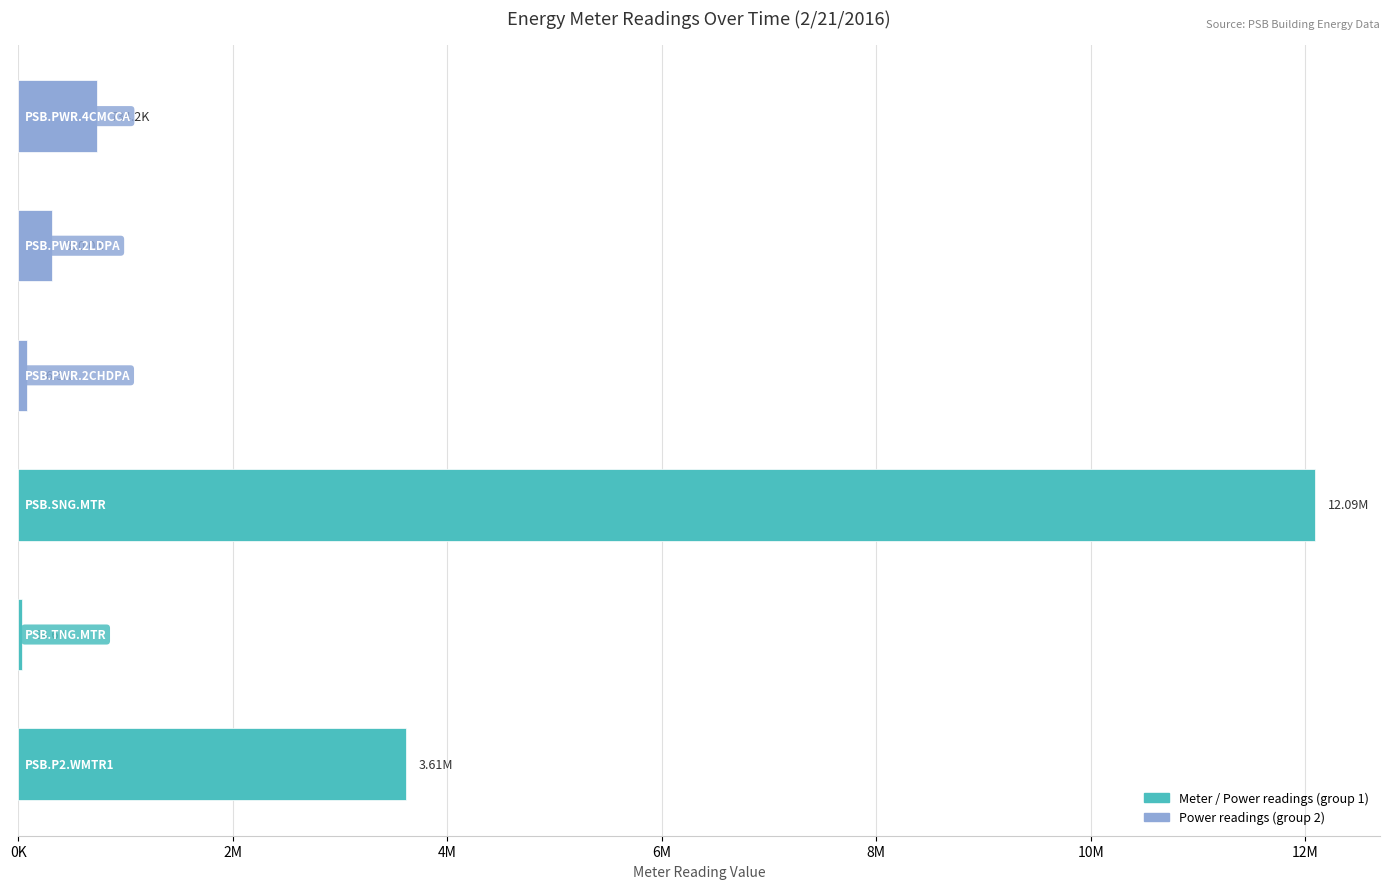

What is the maximum value shown in the chart?

12093720